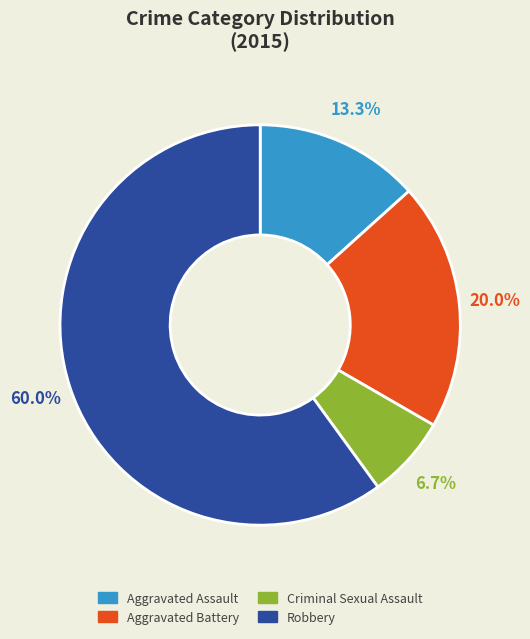

Between Criminal Sexual Assault and Aggravated Battery, which is larger?

Aggravated Battery